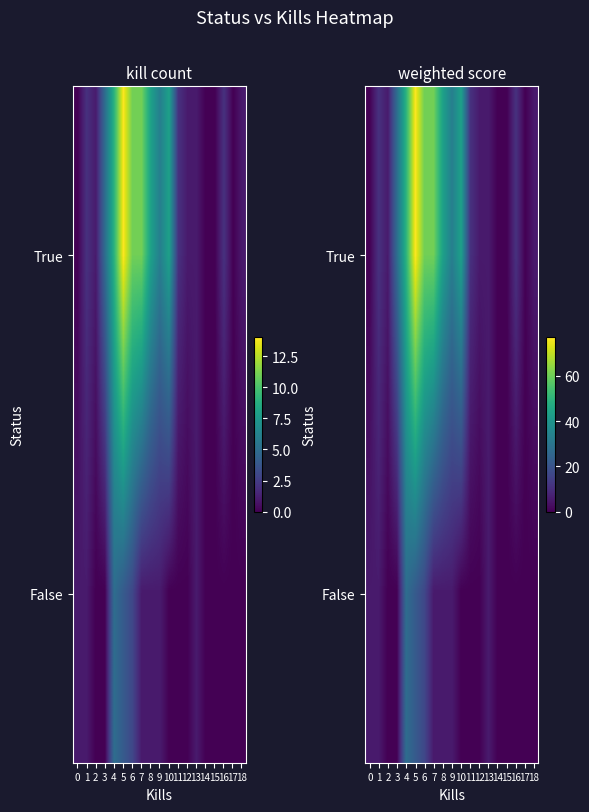

True or false: True has a value of 60.5 at 6.

True